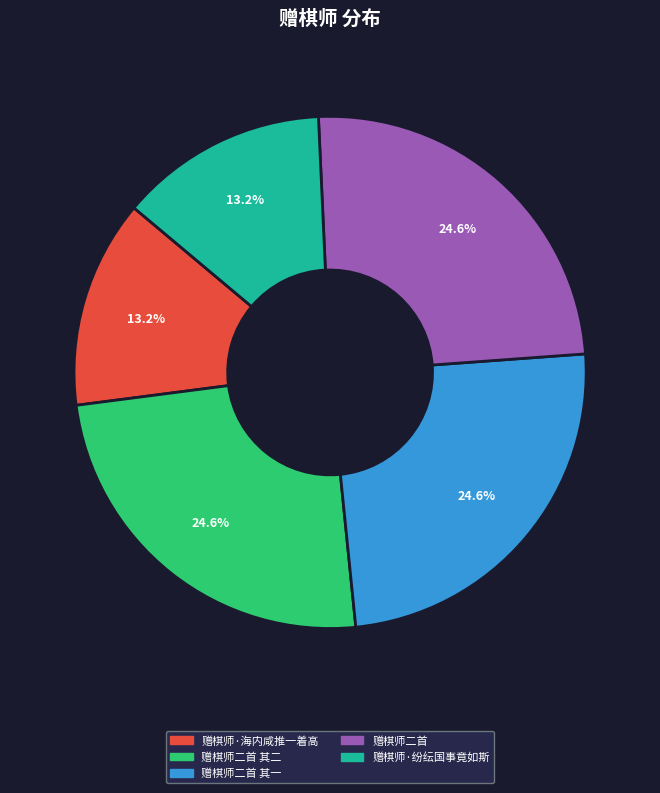

What is the ratio of the value at 赠棋师·纷纭国事竟如斯 to the value at 赠棋师二首 其二?

0.5